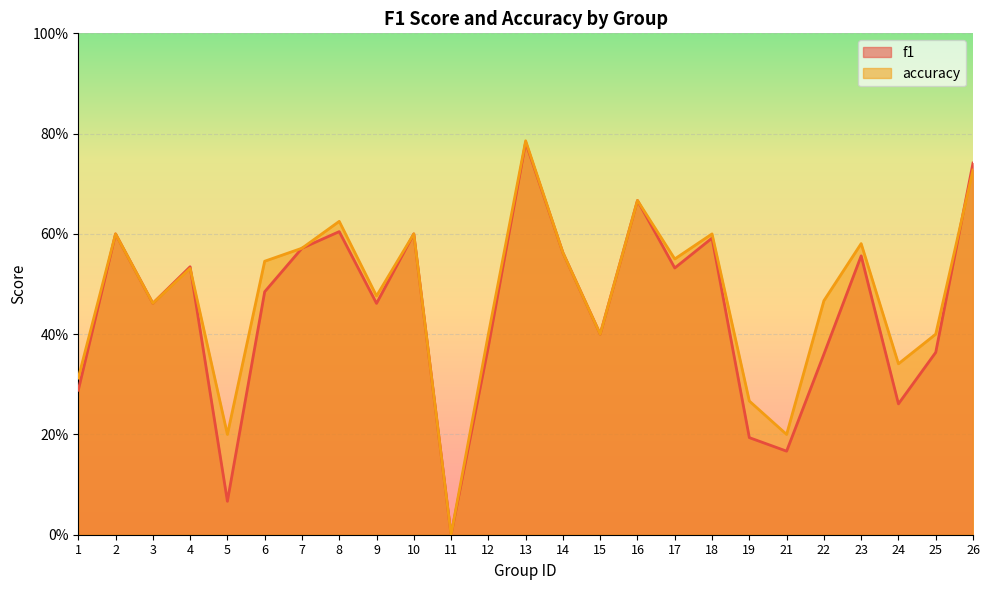

Between which two adjacent categories do accuracy and f1 first intersect?

4 and 5